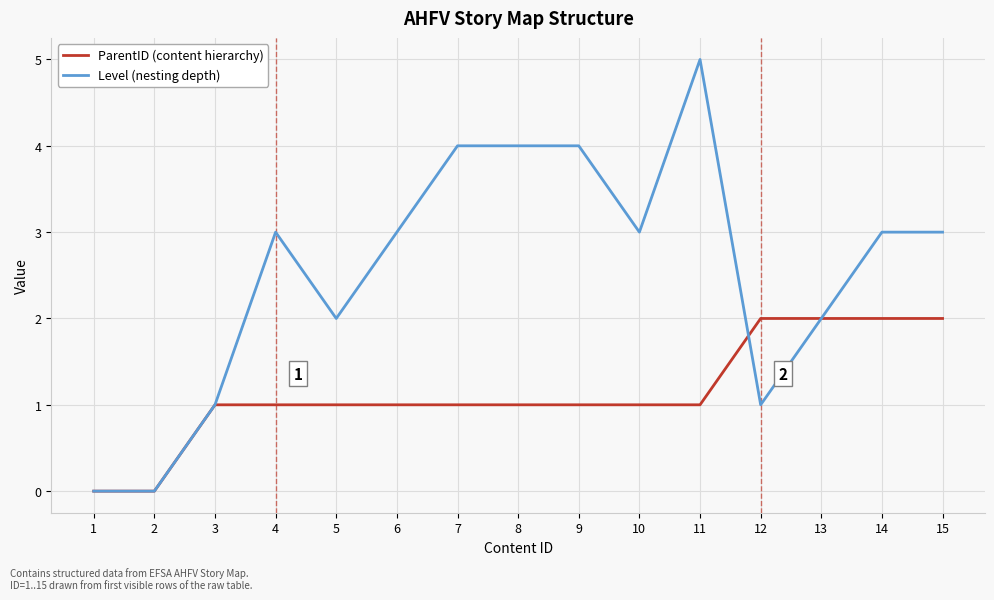

Which series has the largest range (max minus min)?

Level (nesting depth)